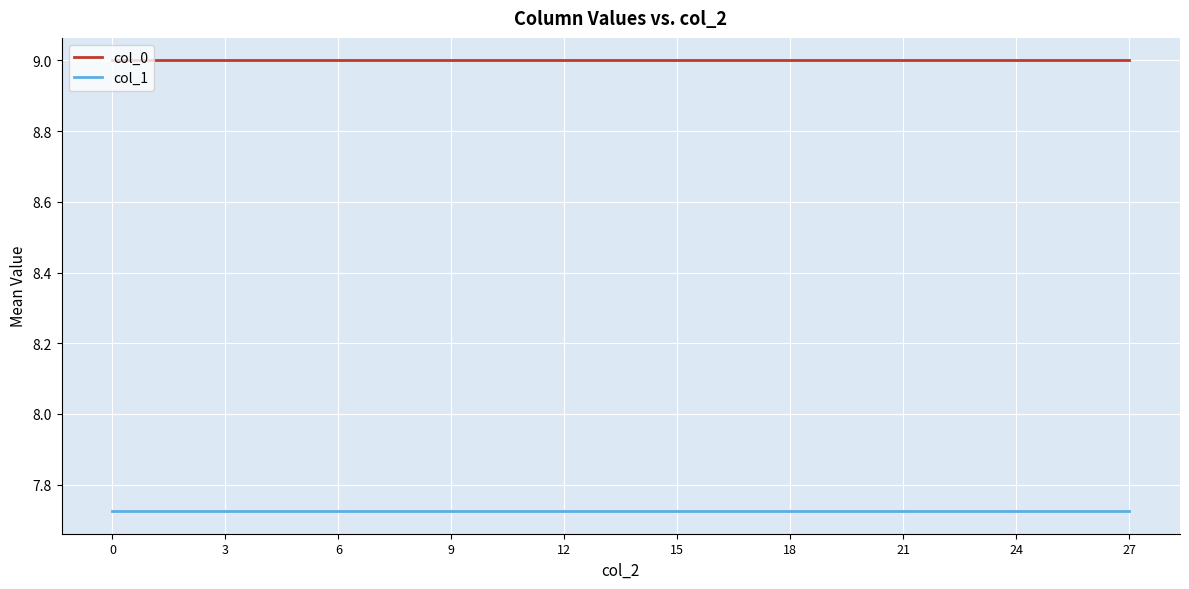

Which series has the largest total across all categories?

col_0